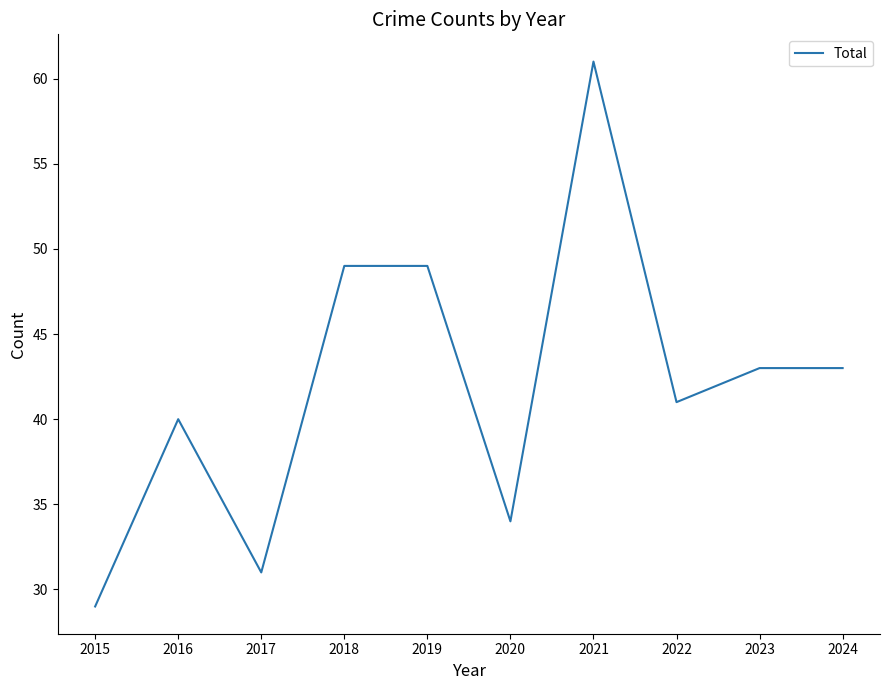

Approximately how many times larger is the value at 2017 compared to 2020?

0.9